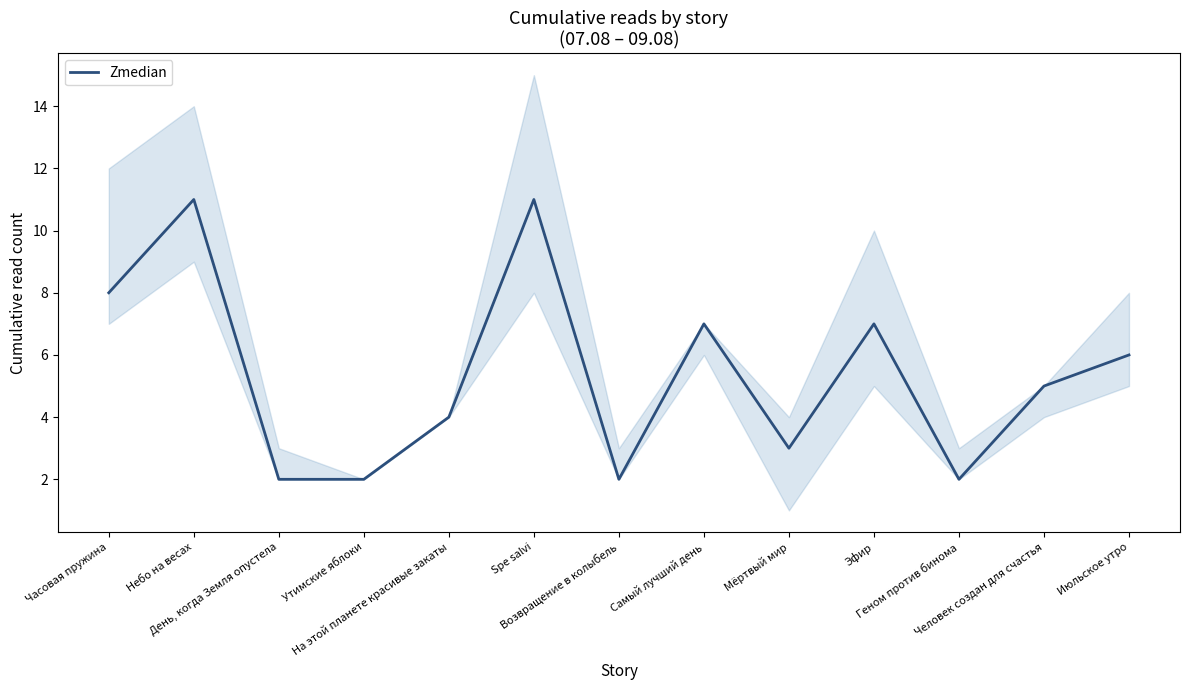

Is this an area chart (filled region under the line)?

No